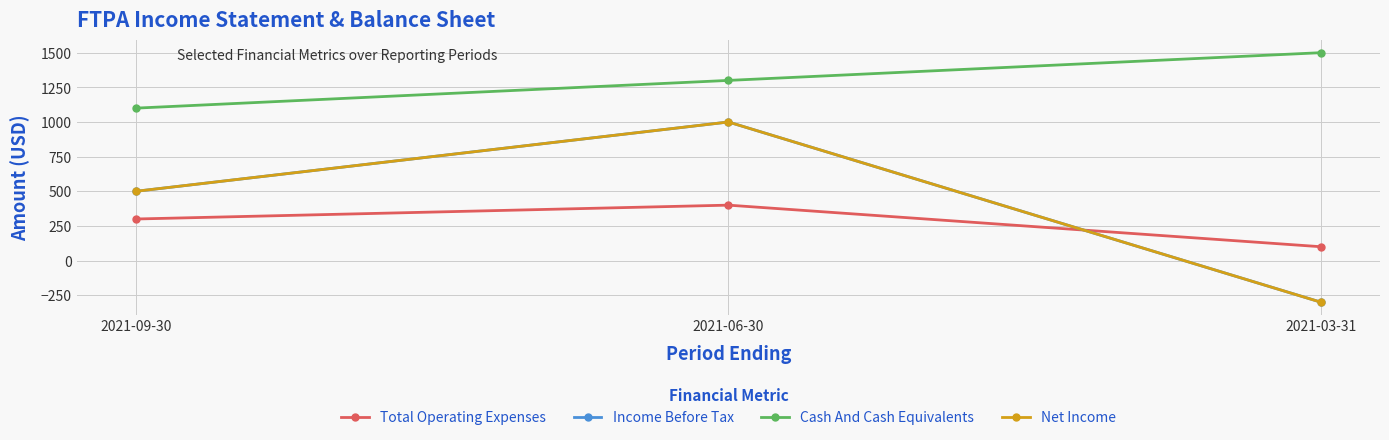

Is this an area chart (filled region under the line)?

No